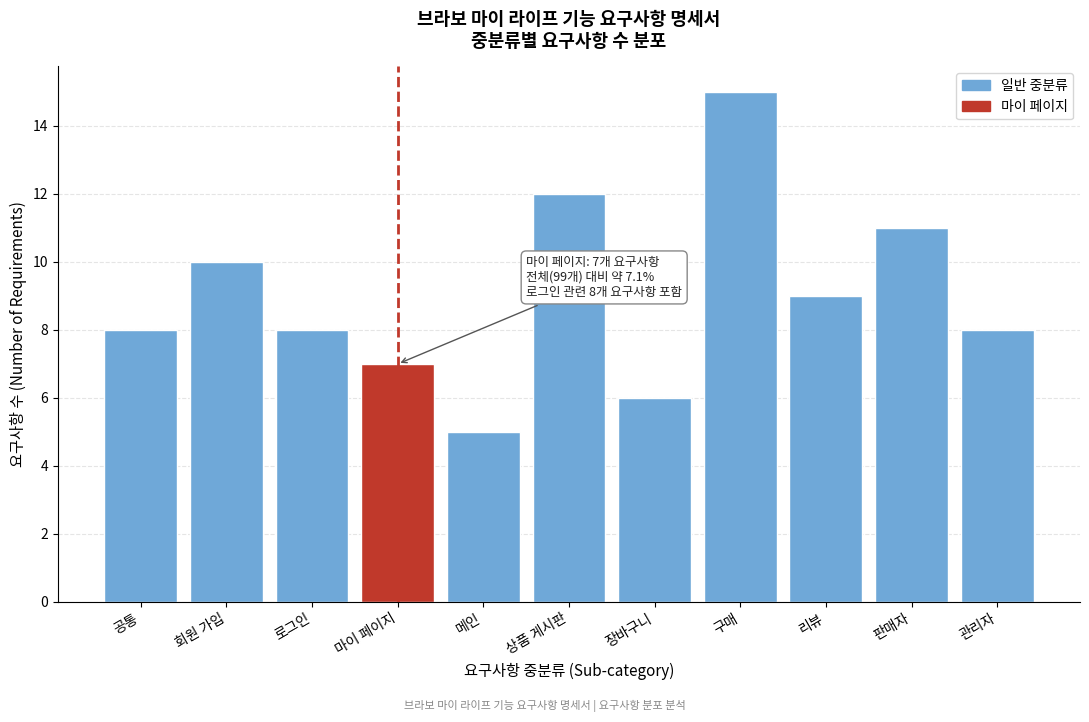

Reading left to right, what are all the values shown in this chart?

공통=8	회원 가입=10	로그인=8	마이 페이지=7	메인=5	상품 게시판=12	장바구니=6	구매=15	리뷰=9	판매자=11	관리자=8